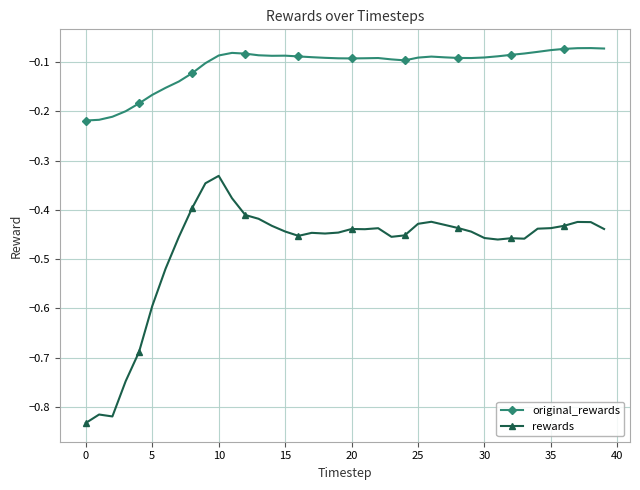

Rank the series by their average value, from lowest to highest.

rewards, original_rewards